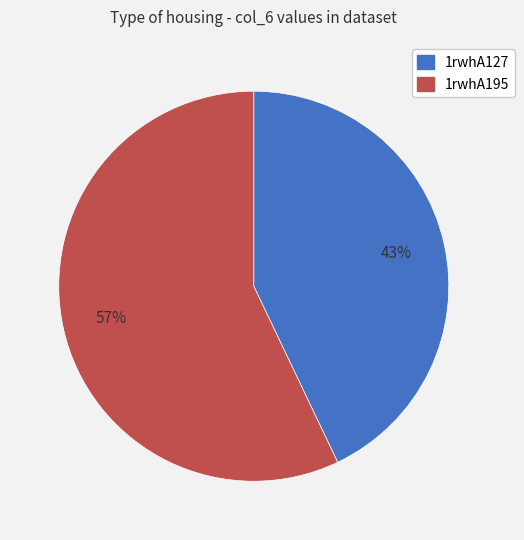

What is the majority slice?

1rwhA195